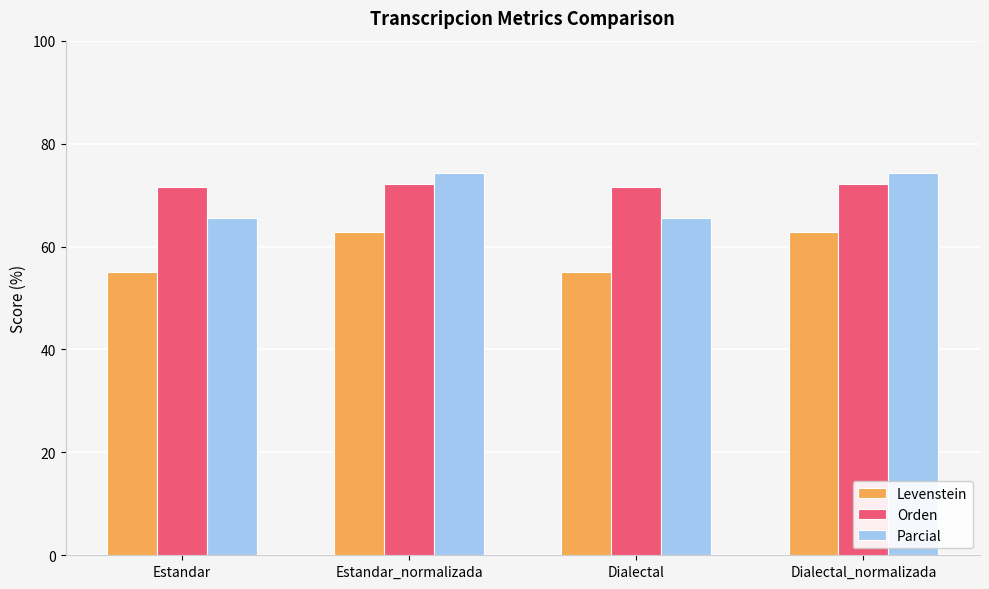

Reading right to left, extract all data points from this chart.

Levenstein: Dialectal_normalizada=62.8	Dialectal=55.1	Estandar_normalizada=62.8	Estandar=55.1
Orden: Dialectal_normalizada=72.2	Dialectal=71.6	Estandar_normalizada=72.2	Estandar=71.6
Parcial: Dialectal_normalizada=74.4	Dialectal=65.4	Estandar_normalizada=74.4	Estandar=65.4